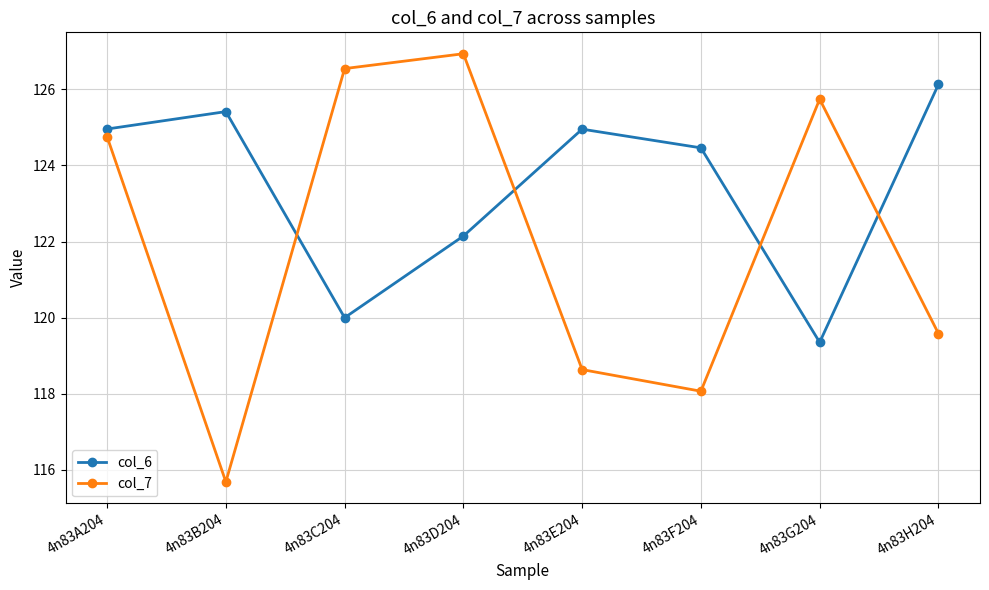

Which series has the largest range (max minus min)?

col_7